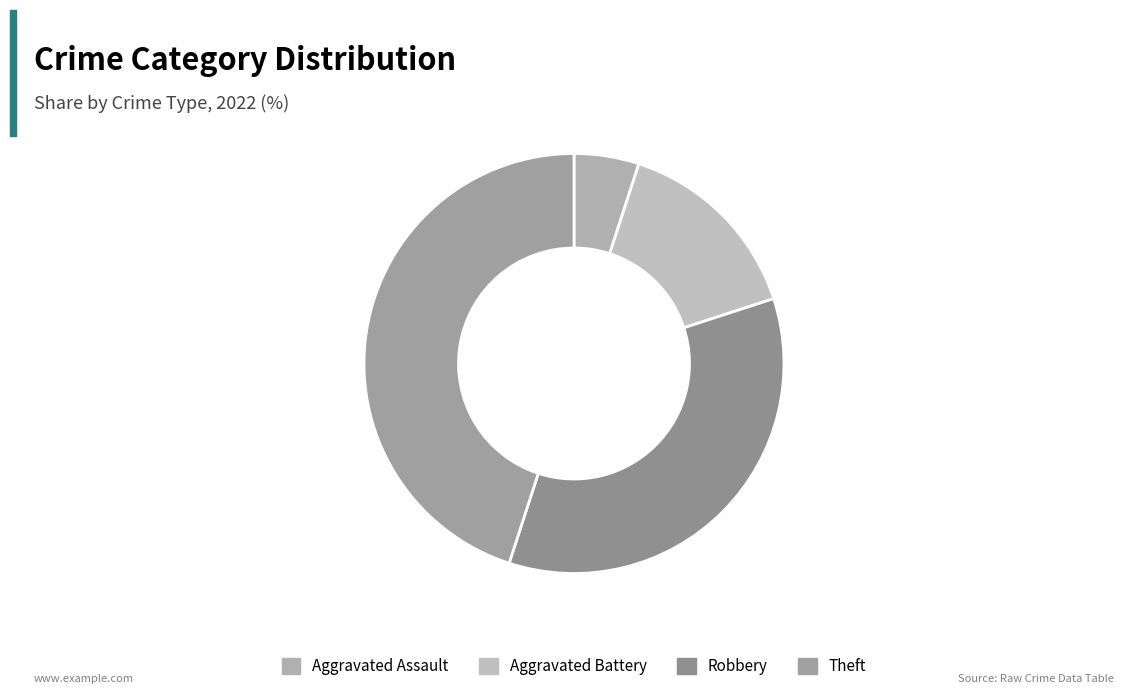

The Aggravated Assault slice represents 5% of the pie. True or false?

True